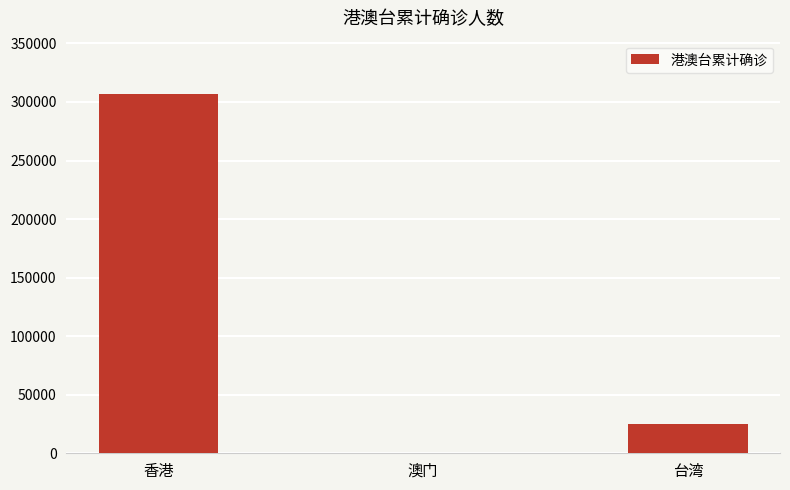

Where is the data nearest to the value 153235?

台湾